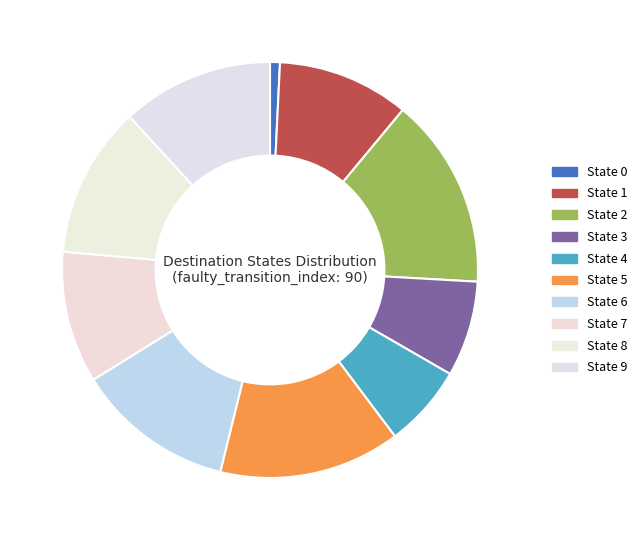

Does State 3 account for over 50% of the chart?

No